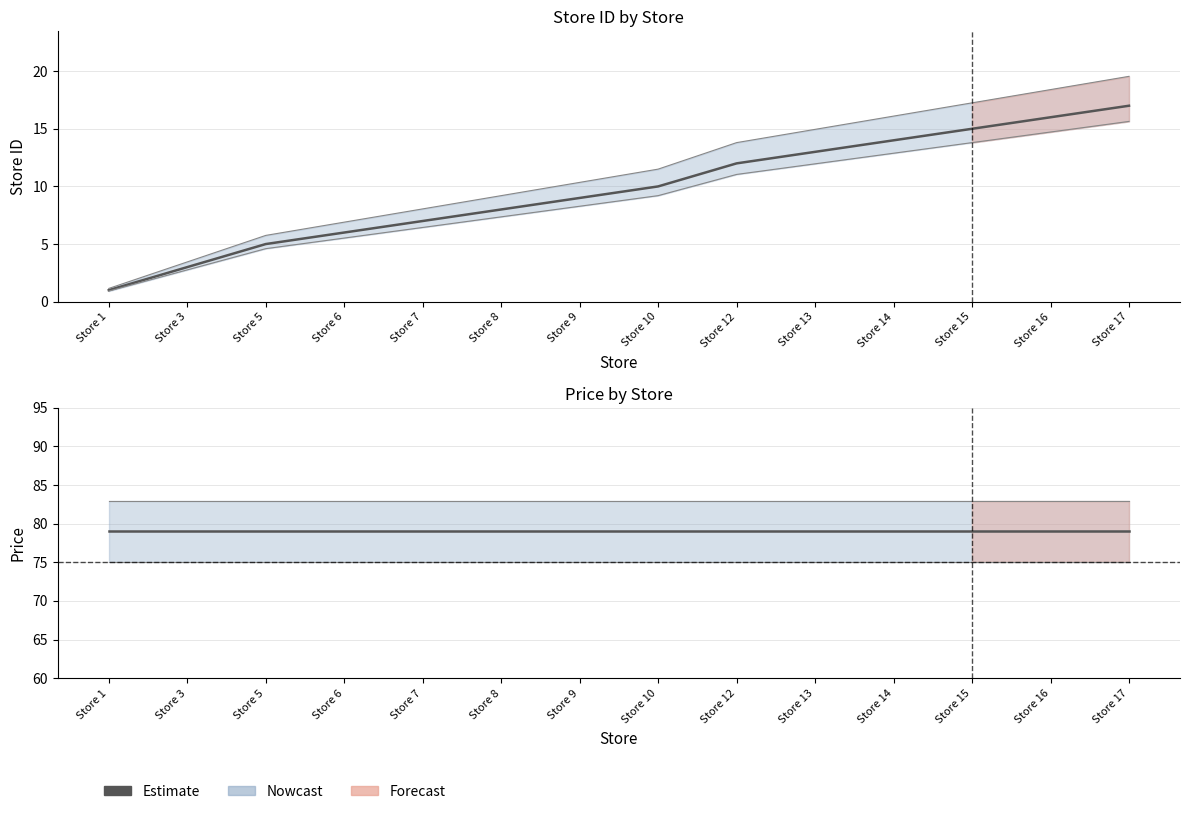

What is the total value across all series at Store 14?

93